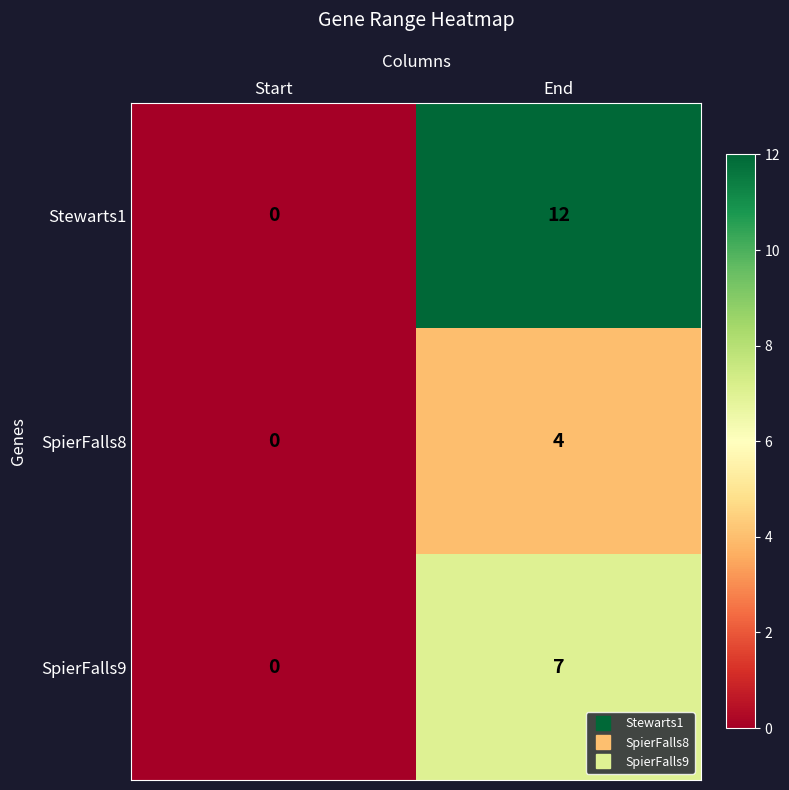

Between Start and End, which series saw the biggest shift?

Stewarts1